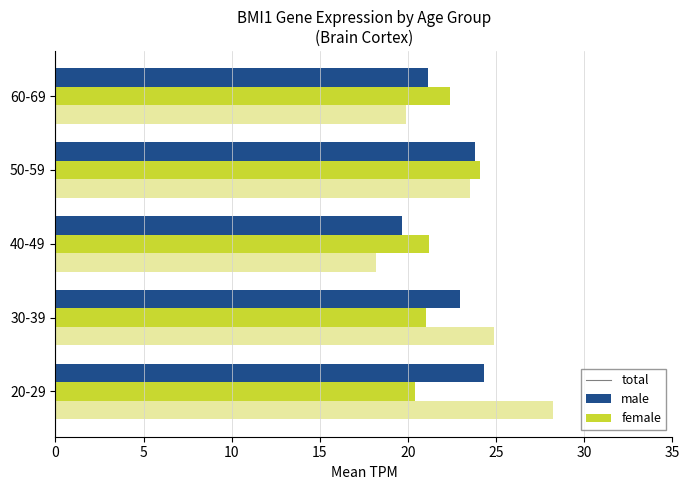

How many series are shown in this chart?

3